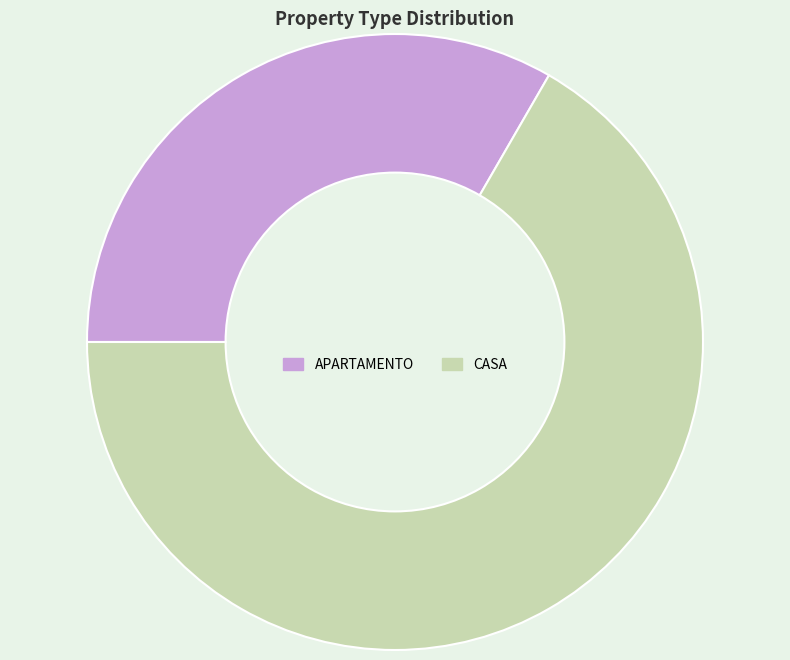

Which slice is the largest?

CASA